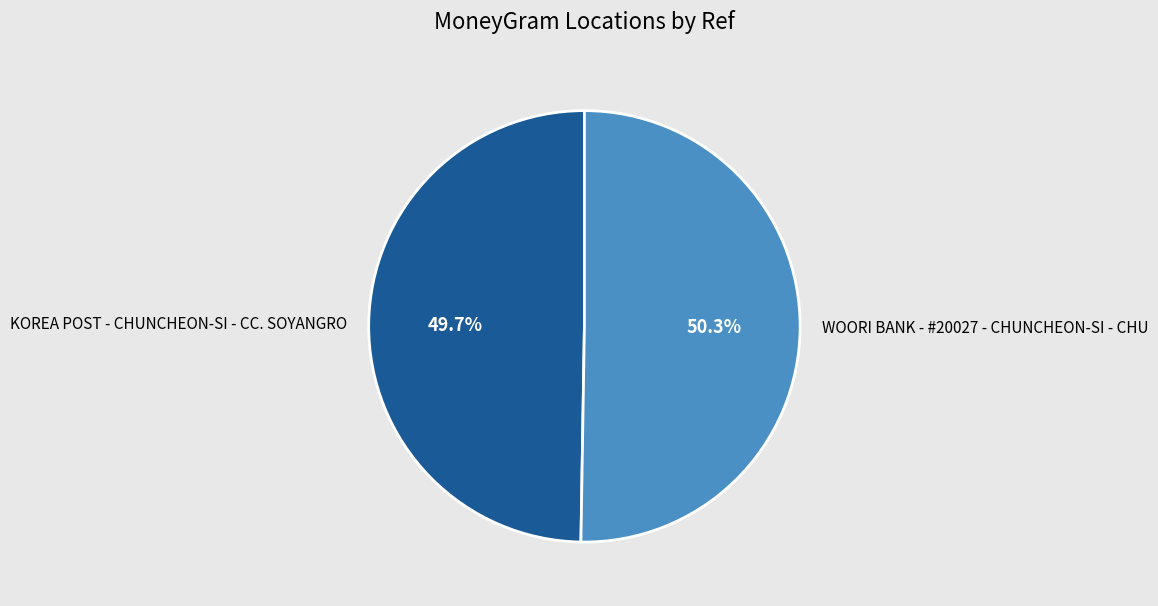

What is the majority slice?

WOORI BANK - #20027 - CHUNCHEON-SI - CHU